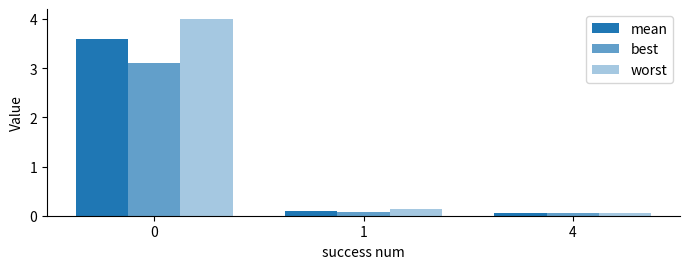

How many bars are there in each group?

3